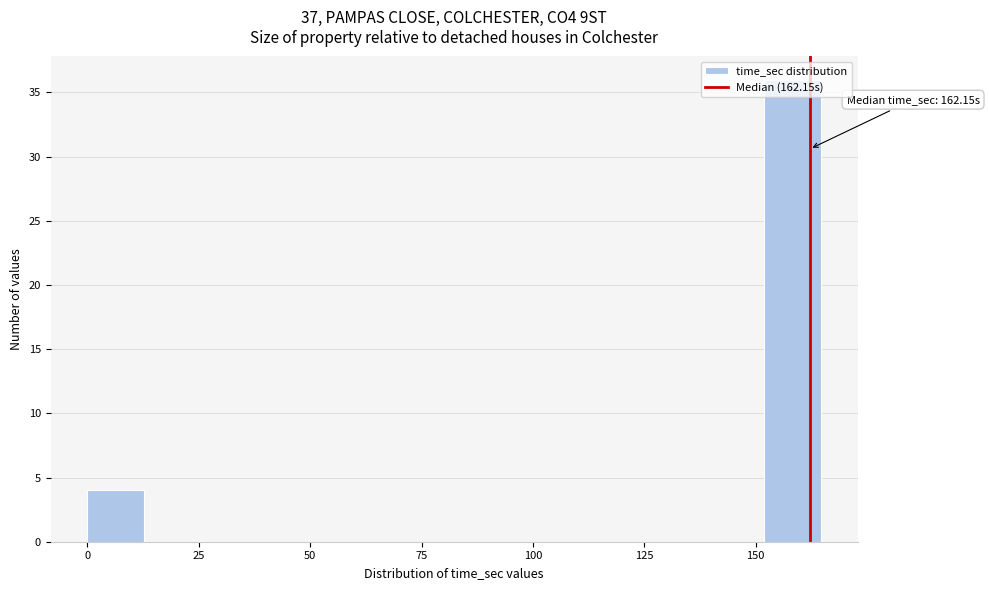

Read against the x-axis, roughly where is the centre of the tallest bar?

160